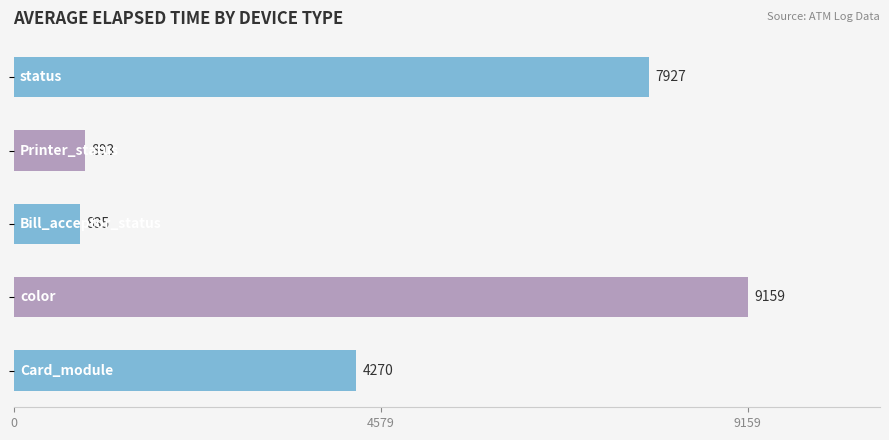

What is the smallest value displayed?

835